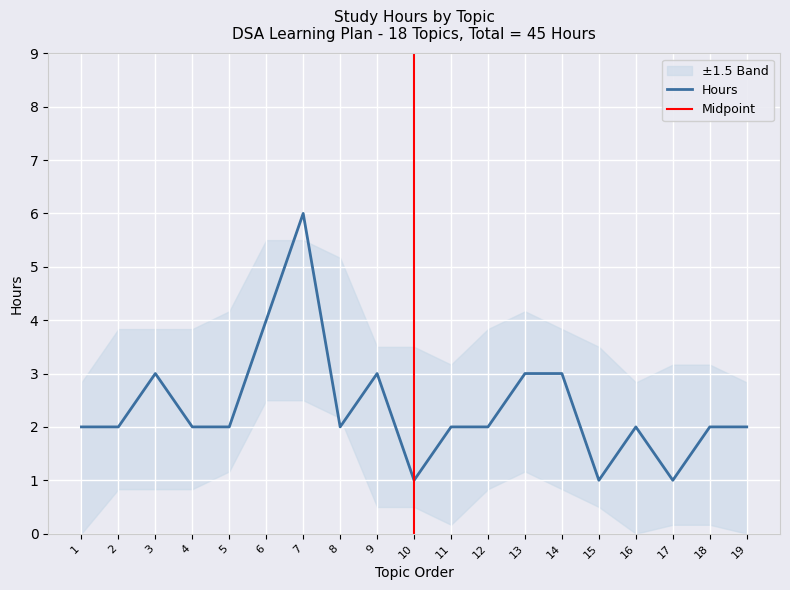

Which label corresponds to the largest value in the chart?

7